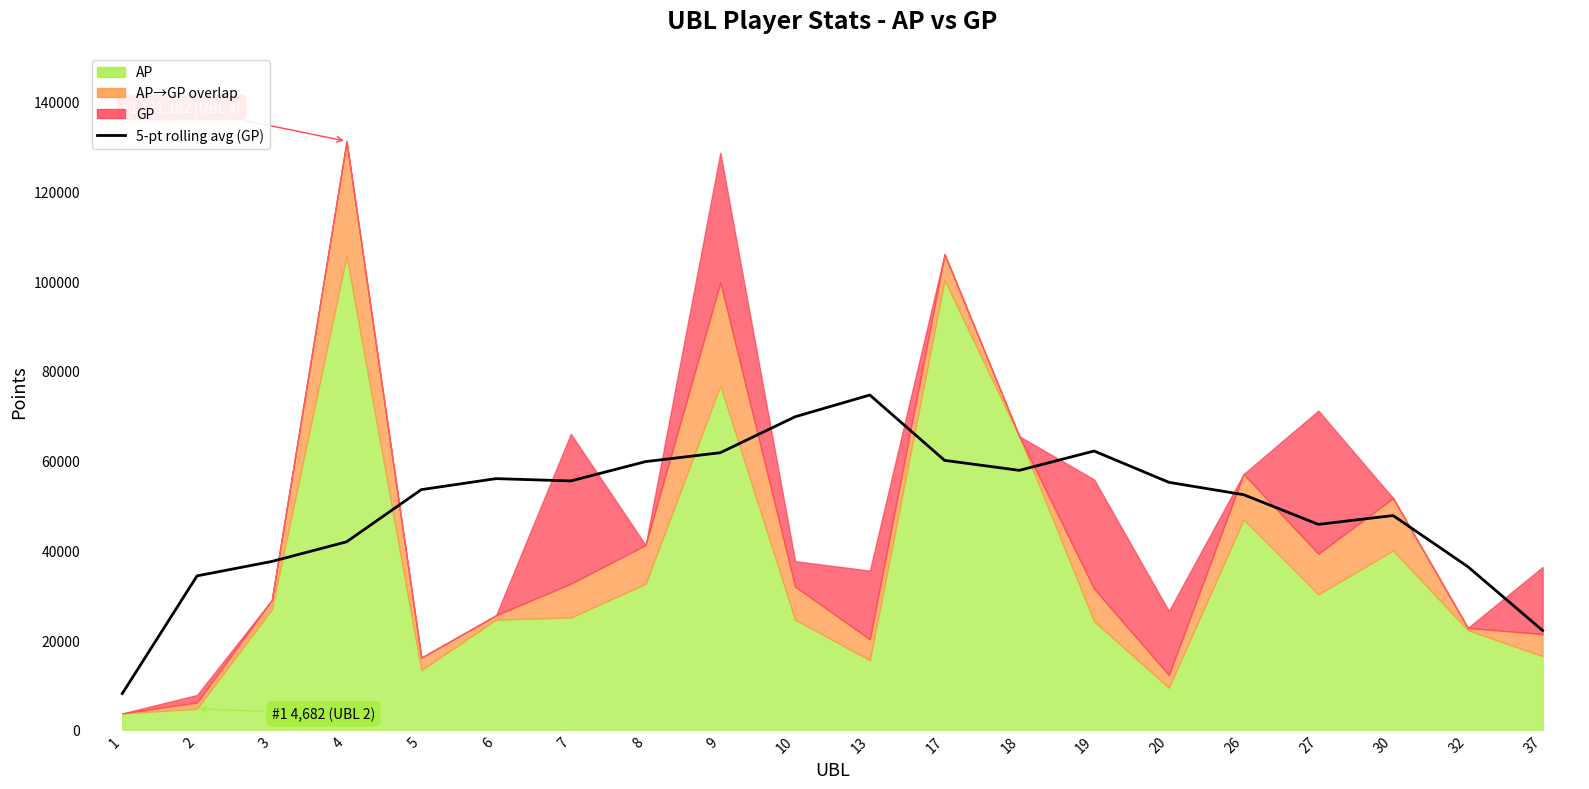

Which has a higher value, 30 or 2?

30